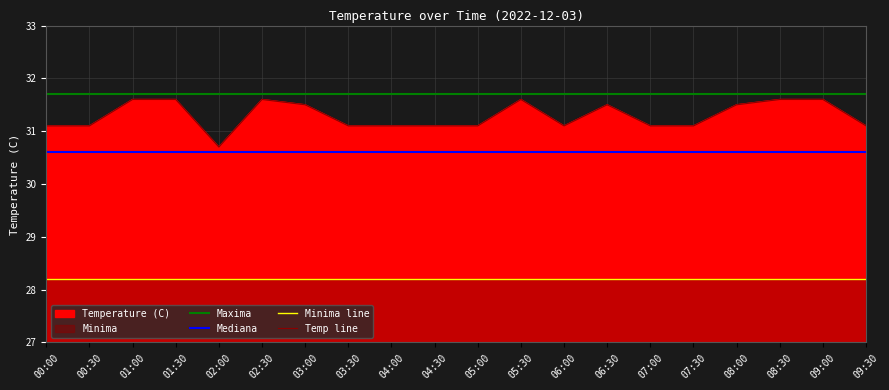

What is the label of the 4th point from the right?

08:00